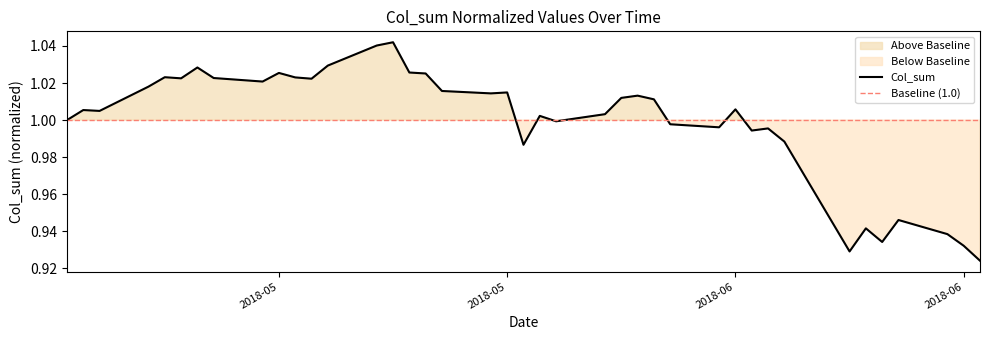

What is the value of the 26th point from the left?

1.0